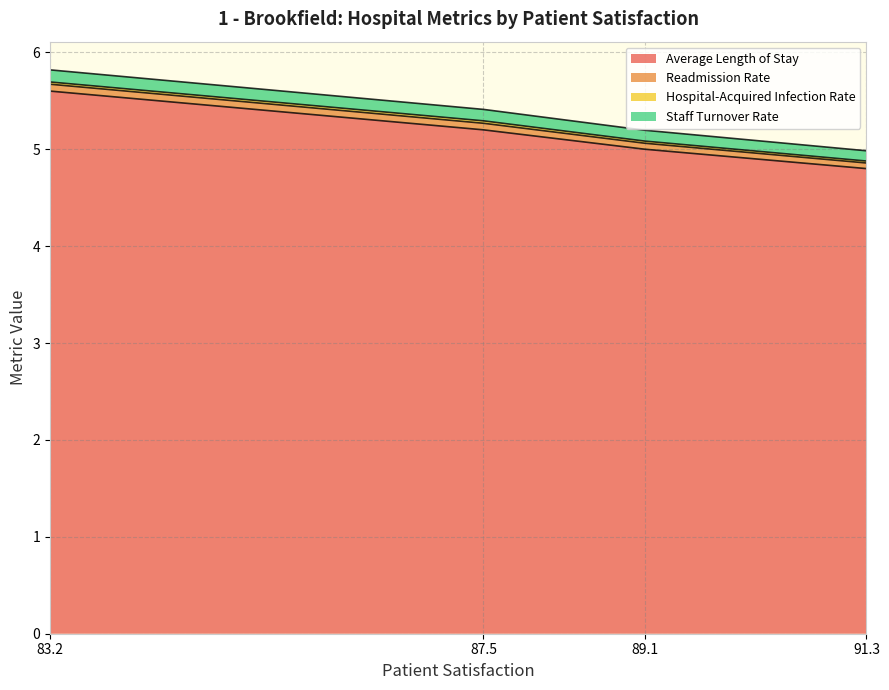

What is the highest value of the Average Length of Stay series?

5.6